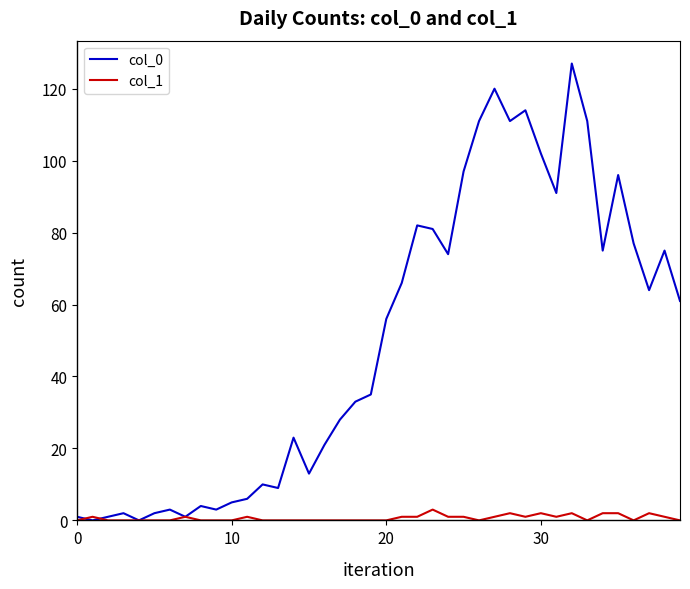

List the series in order of their overall mean, highest first.

col_0, col_1